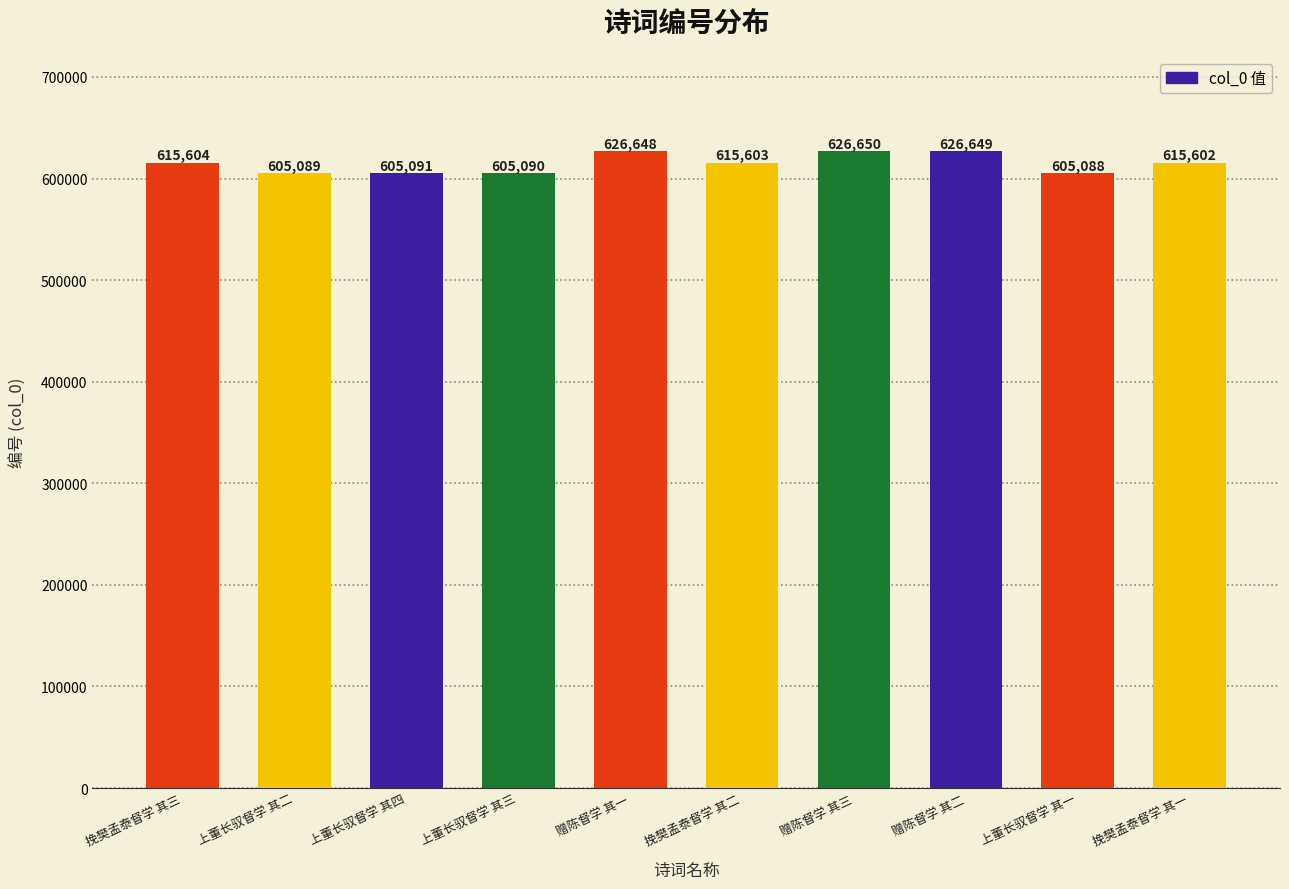

True or false: the data shows 626648 at 赠陈督学 其一.

True